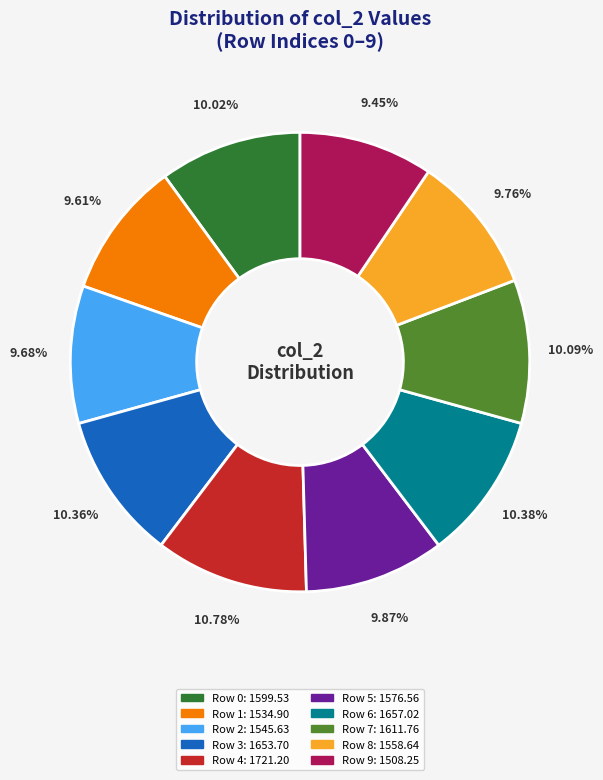

Is there a majority slice in this chart?

No